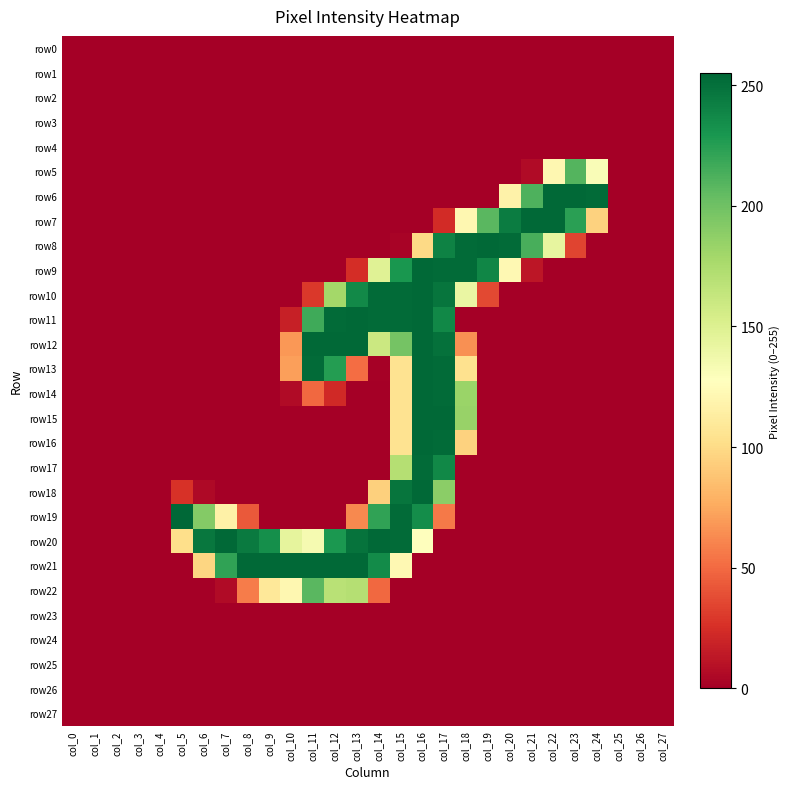

Which category has the lowest value across all series?

col_0